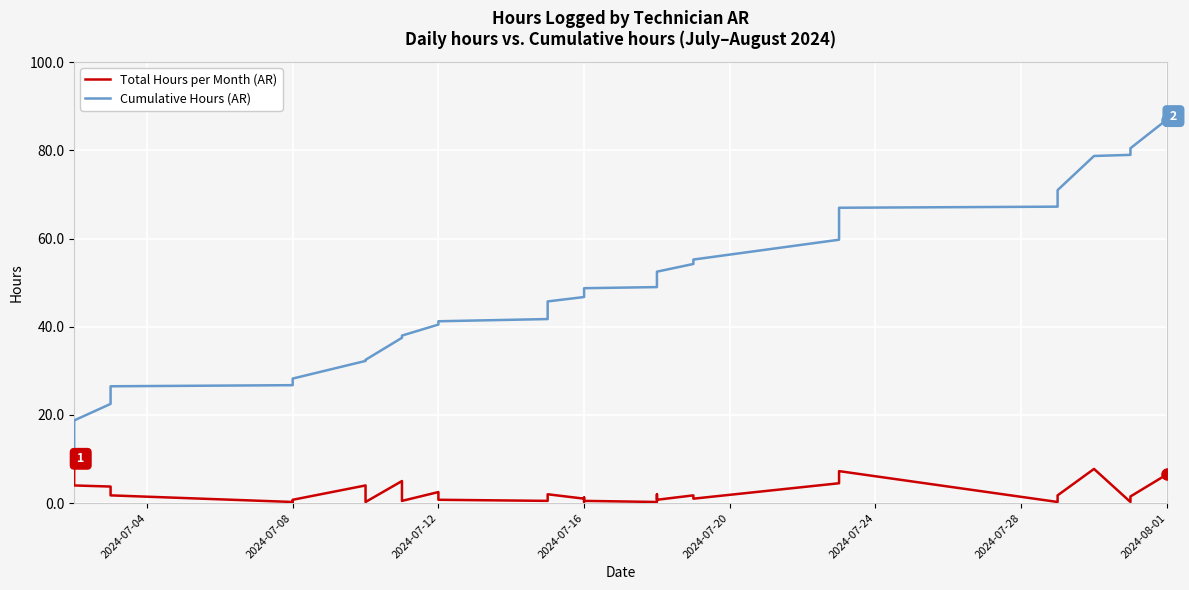

Reading right to left, list all the values displayed in this chart.

Total Hours per Month (AR): 6.5	1.5	0.2	7.8	1.8	1.8	0.2	0.2	7.2	4.5	1.0	1.8	0.8	0.8	2.0	0.2	0.5	0.2	1.2	1.0	2.0	1.5	0.5	0.5	0.8	2.5	0.5	5.0	0.2	4.0	0.8	0.2	0.5	0.2	1.8	2.2	3.8	4.0	5.5	9.2
Cumulative Hours (AR): 87.0	80.5	79.0	78.8	71.0	69.2	67.5	67.2	67.0	59.8	55.2	54.2	52.5	51.8	51.0	49.0	48.8	48.2	48.0	46.8	45.8	43.8	42.2	41.8	41.2	40.5	38.0	37.5	32.5	32.2	28.2	27.5	27.2	26.8	26.5	24.8	22.5	18.8	14.8	9.2